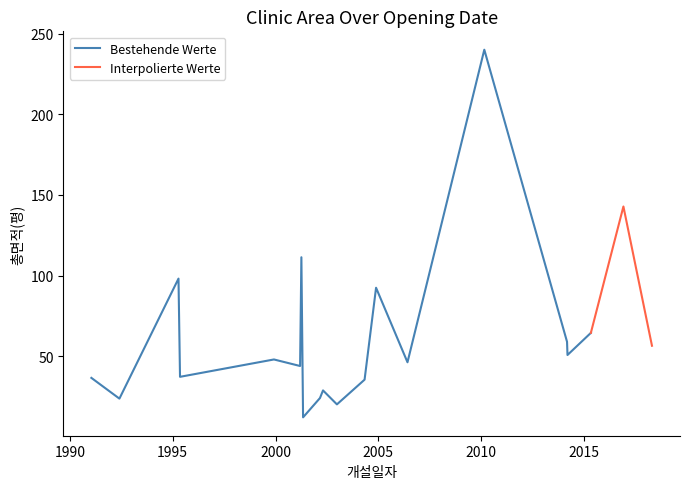

Reading left to right, list all the values displayed in this chart.

2010-02-24=240.0	2018-04-20=56.5	2014-03-12=50.8	1991-01-18=36.6	1999-12-04=48.0	2004-11-20=92.5	2015-05-01=64.5	2002-02-28=24.1	2001-04-04=111.4	1995-04-14=98.2	2004-04-30=35.5	2001-03-12=44.0	2016-11-29=142.8	2001-05-04=12.2	1992-05-30=23.8	1995-05-11=37.3	2002-12-26=20.2	2006-06-01=46.3	2014-03-04=59.0	2002-04-23=28.8